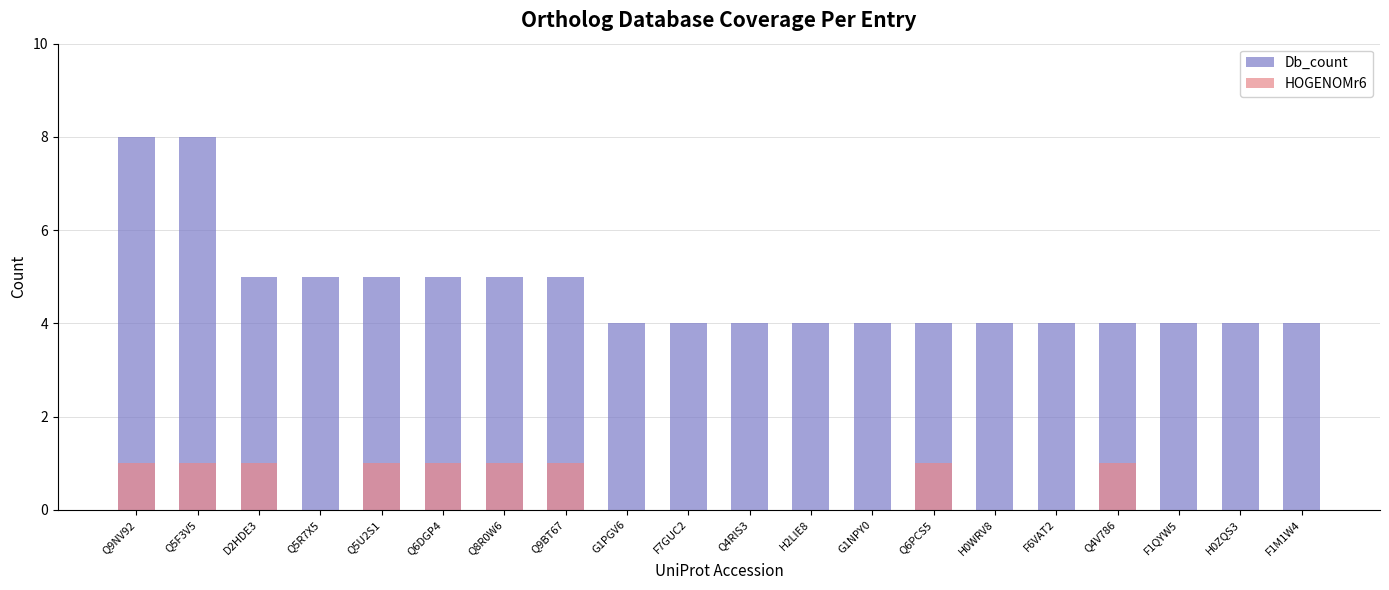

The HOGENOMr6 series shows 0 at F7GUC2. True or false?

True